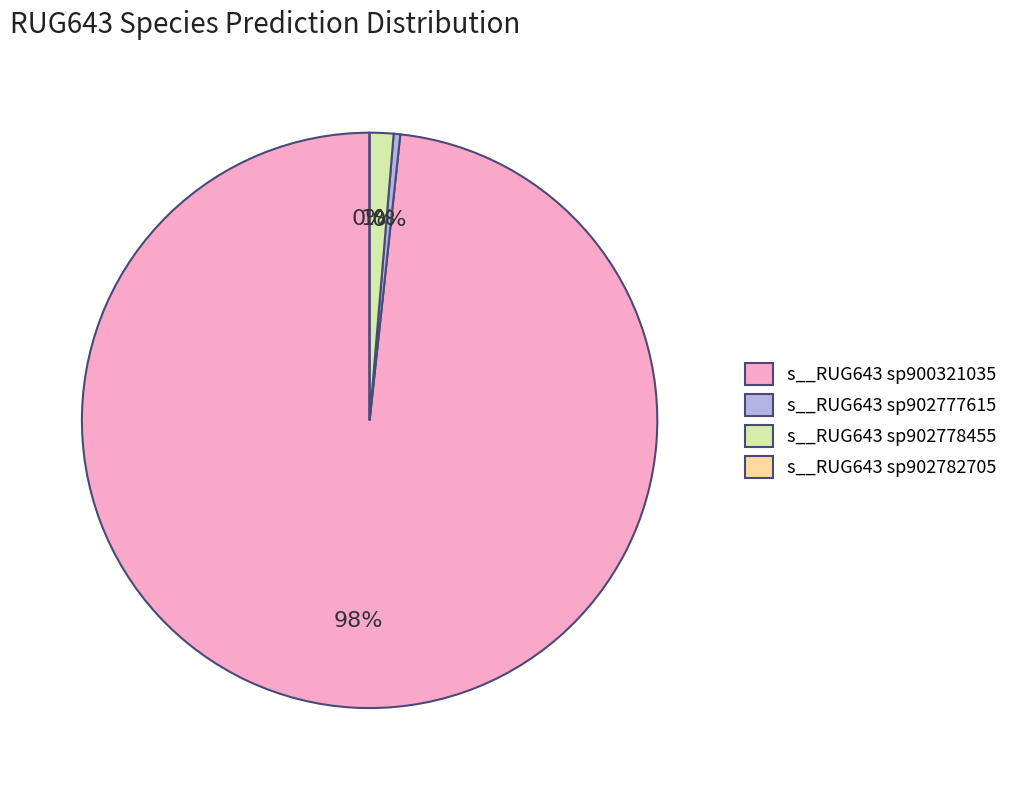

Which category accounts for the majority?

s__RUG643 sp900321035